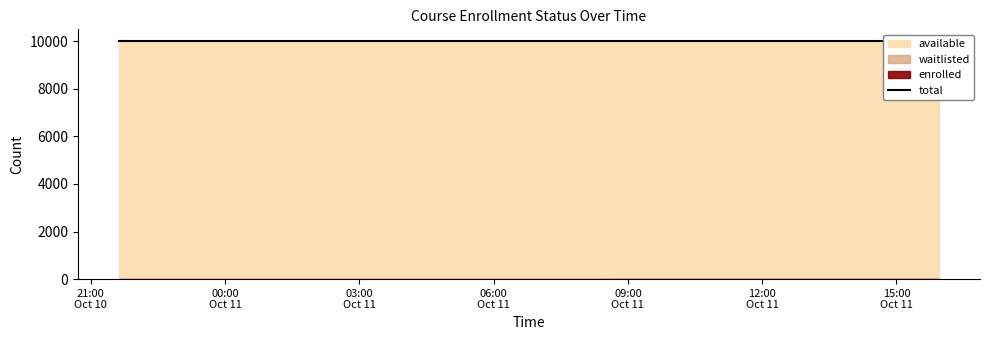

Reading left to right, list all the values displayed in this chart.

enrolled: 2024-10-10T21:37:52=0	2024-10-10T22:10:43=0	2024-10-10T22:43:32=0	2024-10-10T23:16:31=0	2024-10-10T23:49:19=0	2024-10-11T00:22:26=0	2024-10-11T01:28:23=0	2024-10-11T02:34:26=0	2024-10-11T03:40:10=0	2024-10-11T04:59:30=0	2024-10-11T06:05:21=0	2024-10-11T07:11:08=0	2024-10-11T08:16:57=0	2024-10-11T09:22:36=2	2024-10-11T10:28:22=2	2024-10-11T11:34:07=2	2024-10-11T12:39:51=2	2024-10-11T13:45:34=2	2024-10-11T14:51:18=2	2024-10-11T15:57:03=2
available: 2024-10-10T21:37:52=9999	2024-10-10T22:10:43=9999	2024-10-10T22:43:32=9999	2024-10-10T23:16:31=9999	2024-10-10T23:49:19=9999	2024-10-11T00:22:26=9999	2024-10-11T01:28:23=9999	2024-10-11T02:34:26=9999	2024-10-11T03:40:10=9999	2024-10-11T04:59:30=9999	2024-10-11T06:05:21=9999	2024-10-11T07:11:08=9999	2024-10-11T08:16:57=9999	2024-10-11T09:22:36=9997	2024-10-11T10:28:22=9997	2024-10-11T11:34:07=9997	2024-10-11T12:39:51=9997	2024-10-11T13:45:34=9997	2024-10-11T14:51:18=9997	2024-10-11T15:57:03=9997
waitlisted: 2024-10-10T21:37:52=0	2024-10-10T22:10:43=0	2024-10-10T22:43:32=0	2024-10-10T23:16:31=0	2024-10-10T23:49:19=0	2024-10-11T00:22:26=0	2024-10-11T01:28:23=0	2024-10-11T02:34:26=0	2024-10-11T03:40:10=0	2024-10-11T04:59:30=0	2024-10-11T06:05:21=0	2024-10-11T07:11:08=0	2024-10-11T08:16:57=0	2024-10-11T09:22:36=0	2024-10-11T10:28:22=0	2024-10-11T11:34:07=0	2024-10-11T12:39:51=0	2024-10-11T13:45:34=0	2024-10-11T14:51:18=0	2024-10-11T15:57:03=0
total: 2024-10-10T21:37:52=9999	2024-10-10T22:10:43=9999	2024-10-10T22:43:32=9999	2024-10-10T23:16:31=9999	2024-10-10T23:49:19=9999	2024-10-11T00:22:26=9999	2024-10-11T01:28:23=9999	2024-10-11T02:34:26=9999	2024-10-11T03:40:10=9999	2024-10-11T04:59:30=9999	2024-10-11T06:05:21=9999	2024-10-11T07:11:08=9999	2024-10-11T08:16:57=9999	2024-10-11T09:22:36=9999	2024-10-11T10:28:22=9999	2024-10-11T11:34:07=9999	2024-10-11T12:39:51=9999	2024-10-11T13:45:34=9999	2024-10-11T14:51:18=9999	2024-10-11T15:57:03=9999